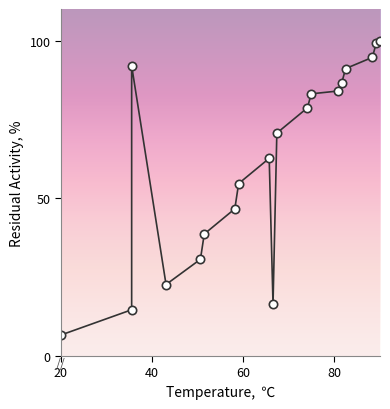

What is the difference between the maximum and minimum values?

93.3